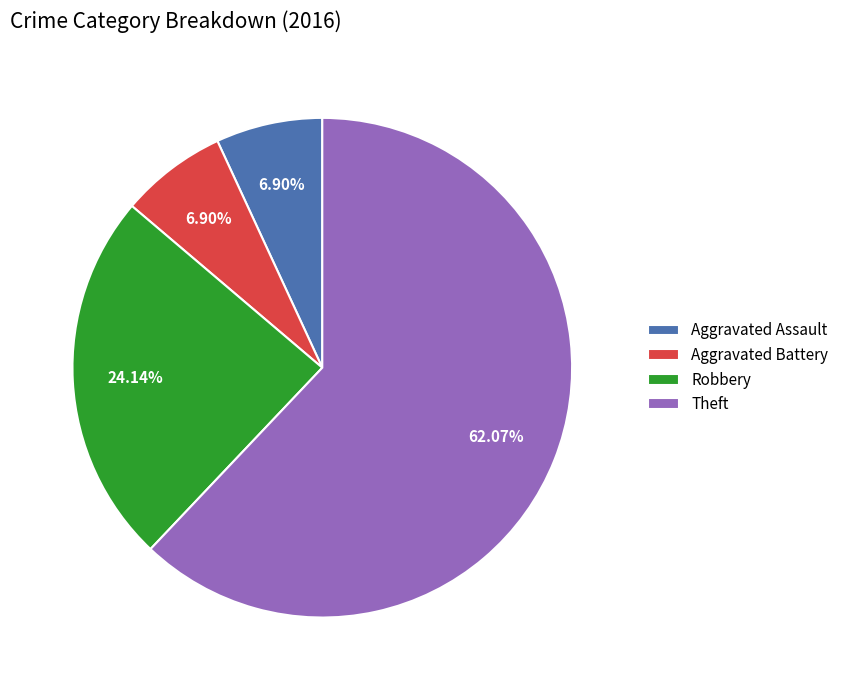

To the nearest percent, what is the difference between the Robbery and Theft slice percentages?

38%